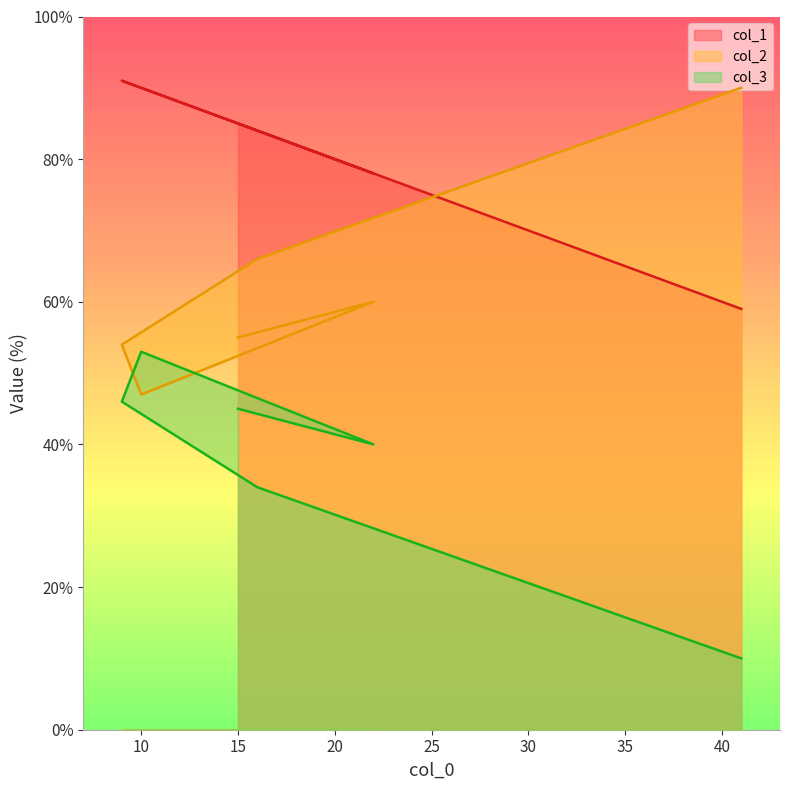

What is the minimum value for col_2?

47